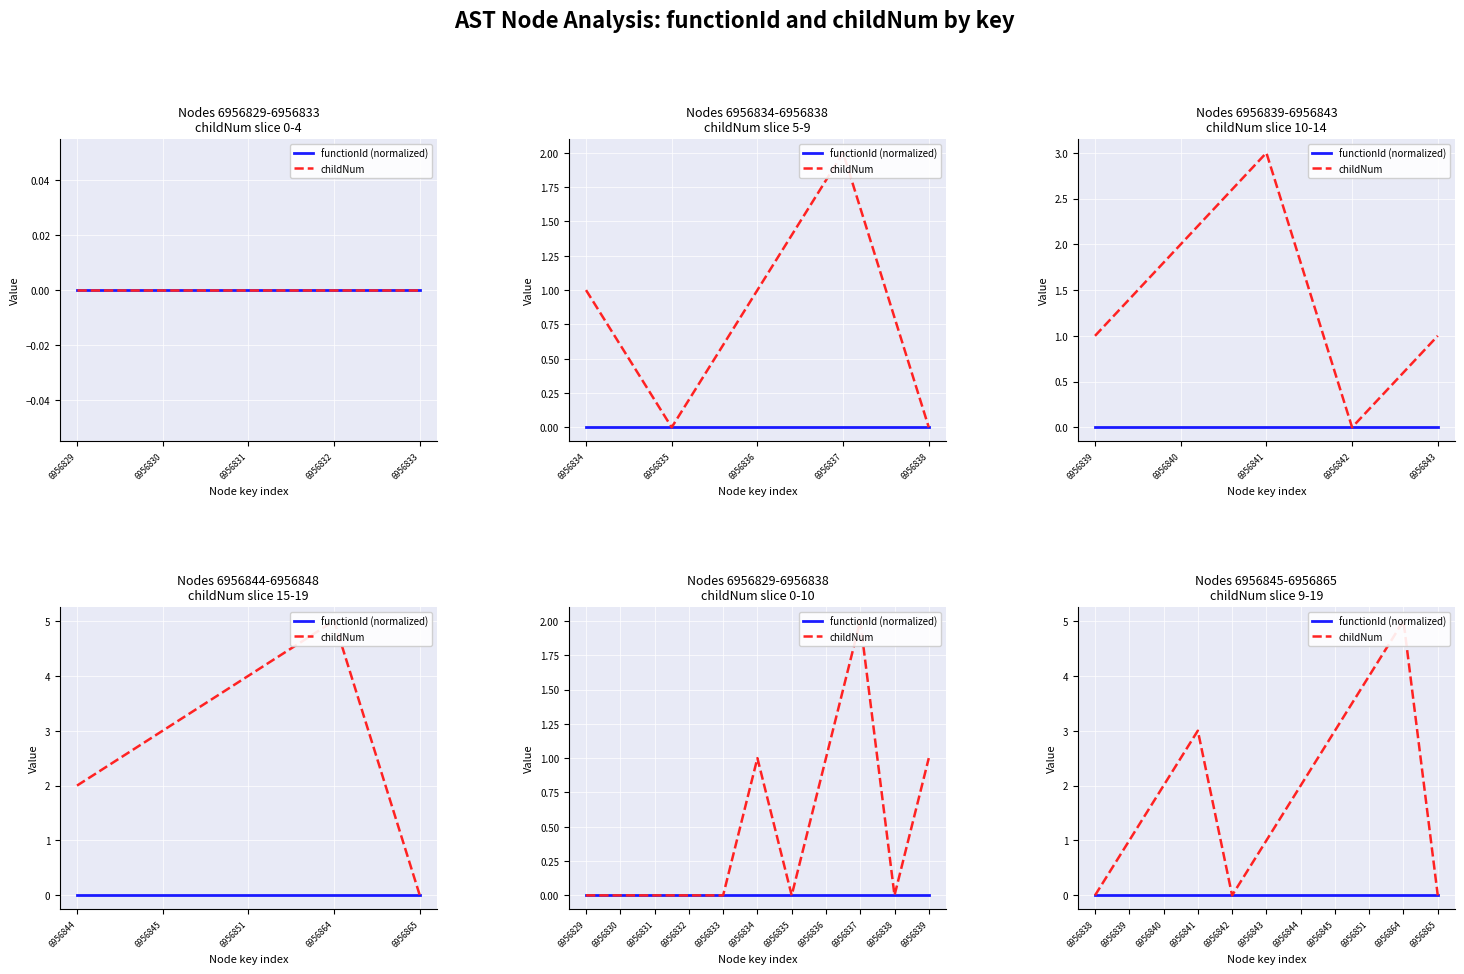

The value of childNum at 6956838 is 0. True or false?

True